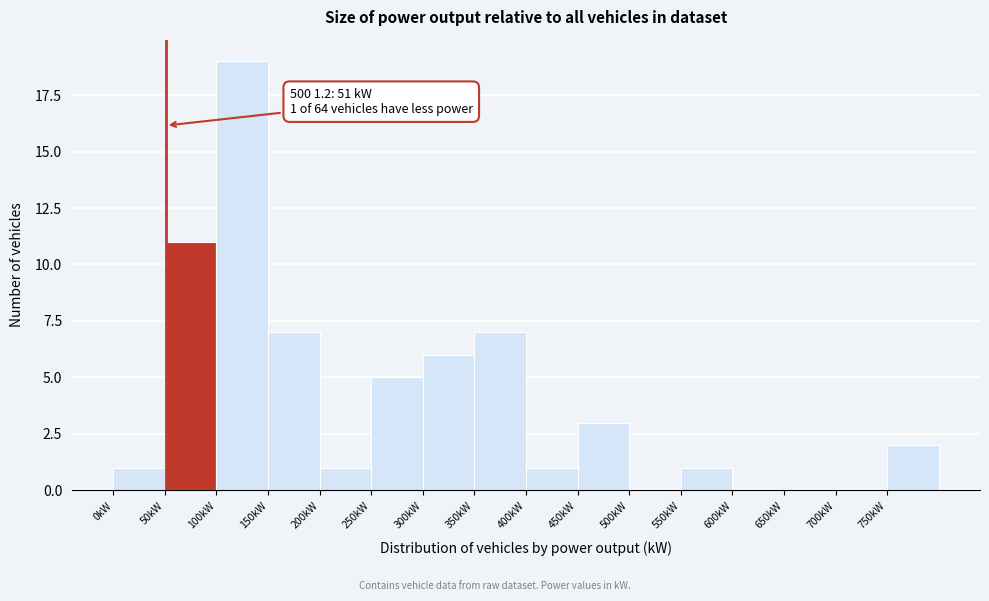

Which range on the x-axis has the tallest bar?

100 to 150